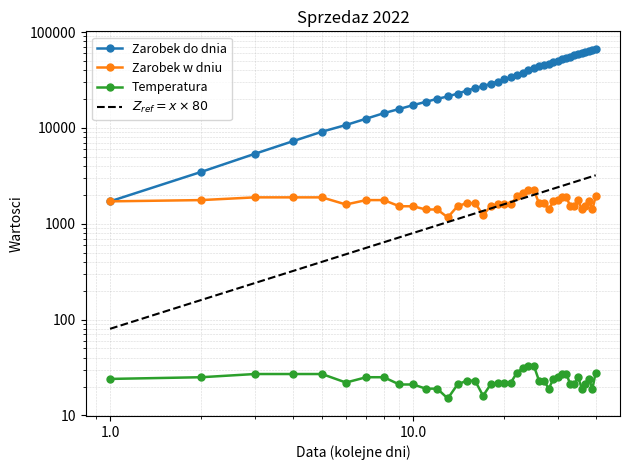

True or false: Temperatura and Zarobek do dnia cross at least once.

False